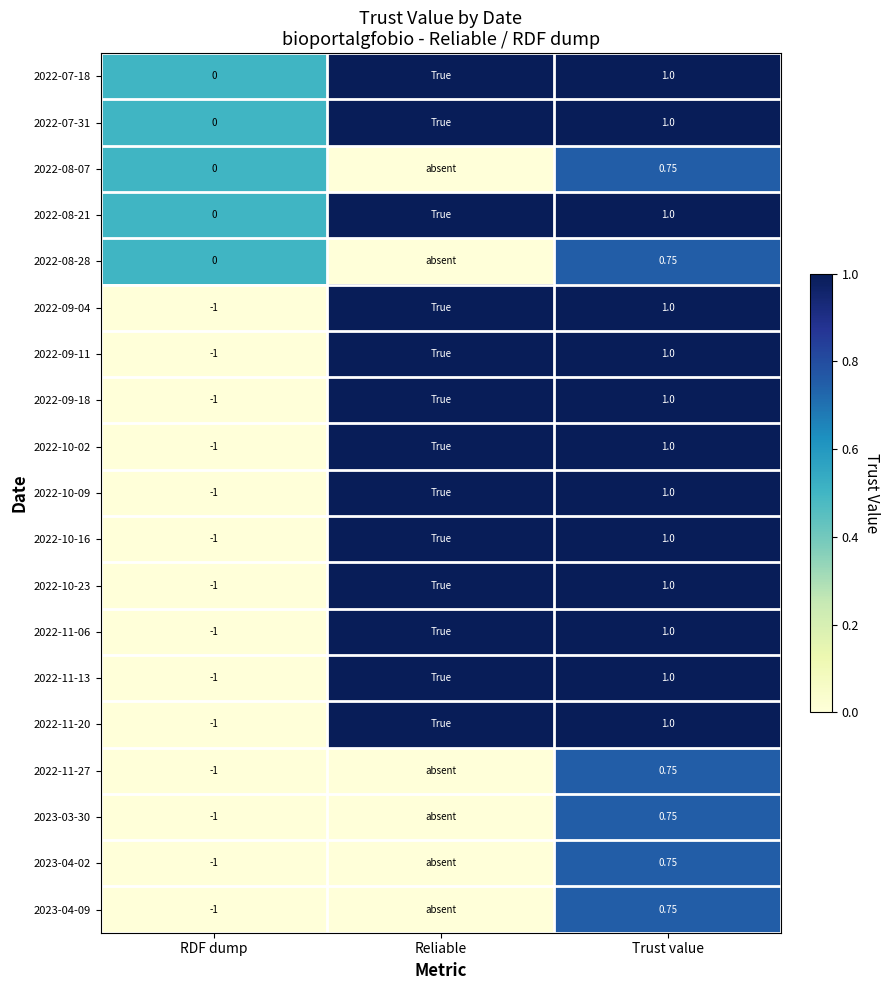

The 2022-10-02 series shows 0.6 at Trust value. True or false?

False